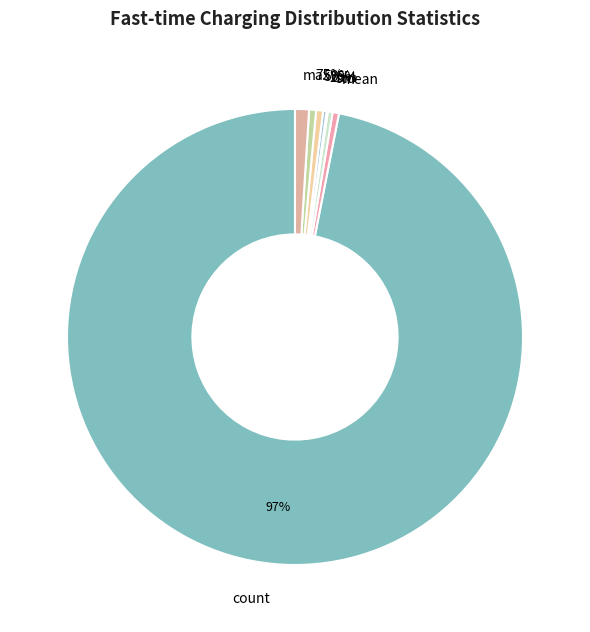

Does count represent more than half of the total?

Yes